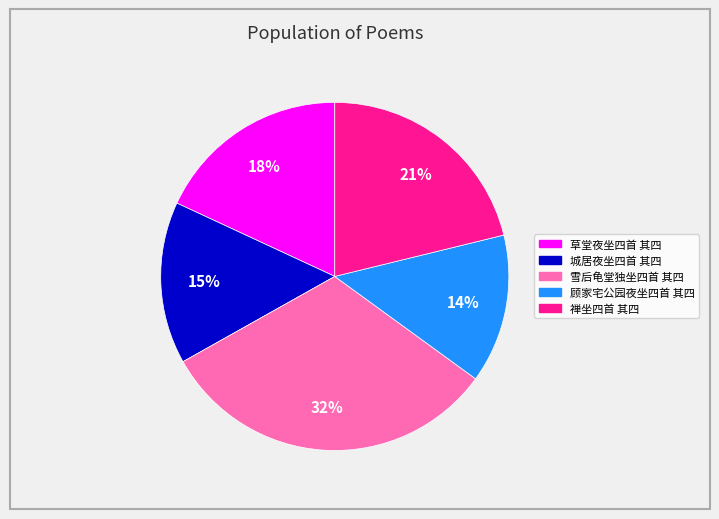

To the nearest percent, what is the combined percentage of 顾家宅公园夜坐四首 其四 and 禅坐四首 其四?

35%